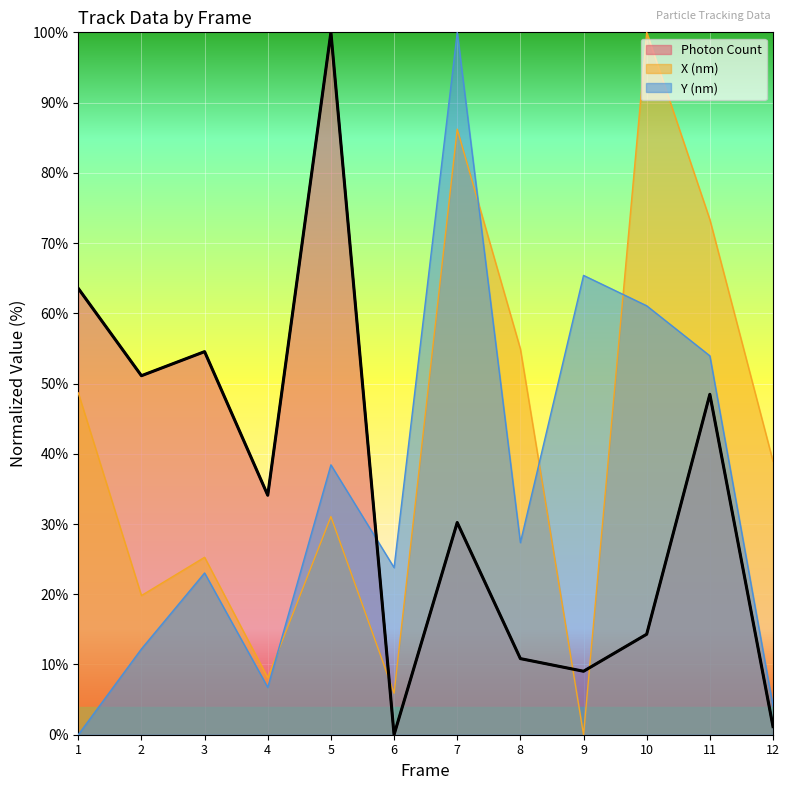

Count the number of categories in the chart.

12